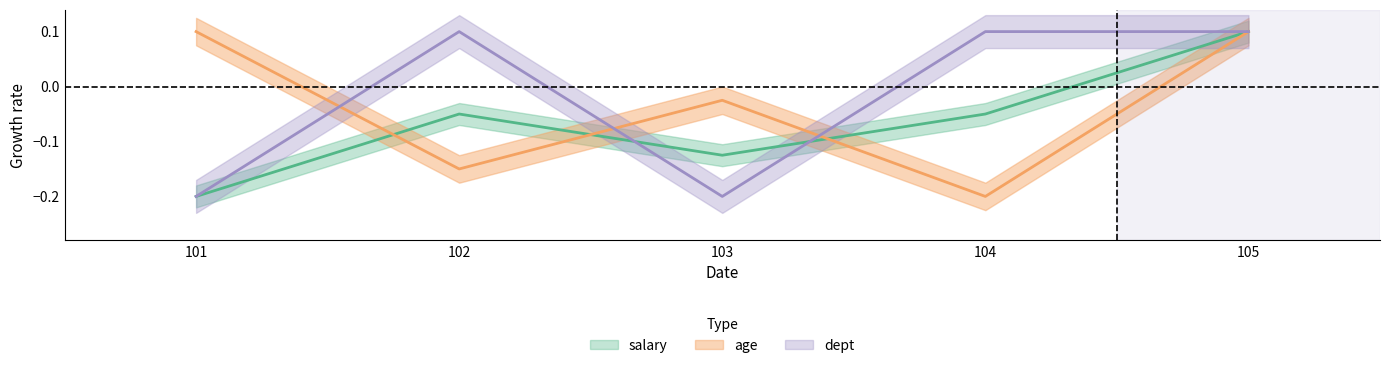

At how many categories does at least one series exceed 0?

4